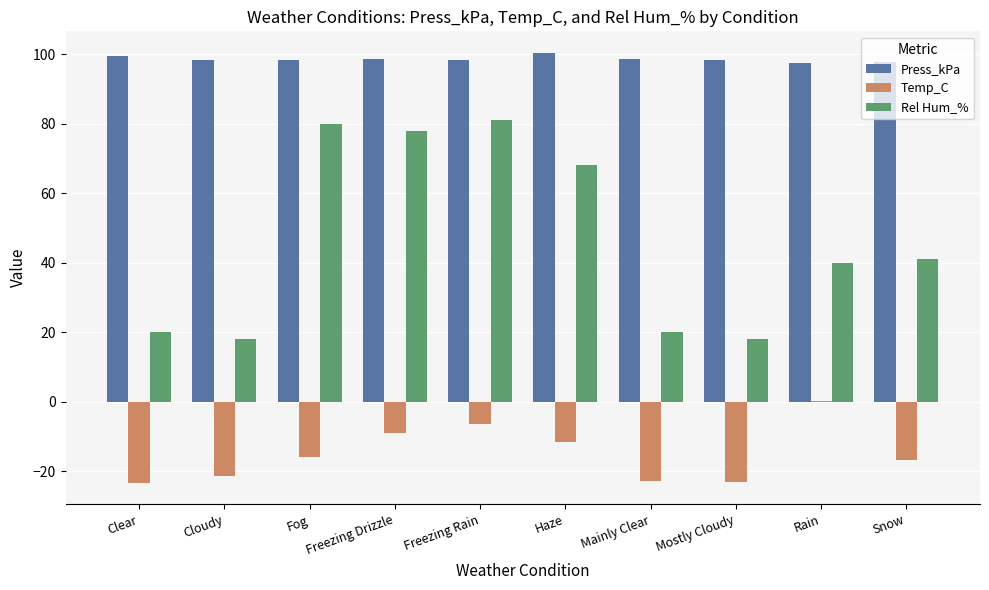

At which label does Rel Hum_% first exceed 41?

Fog